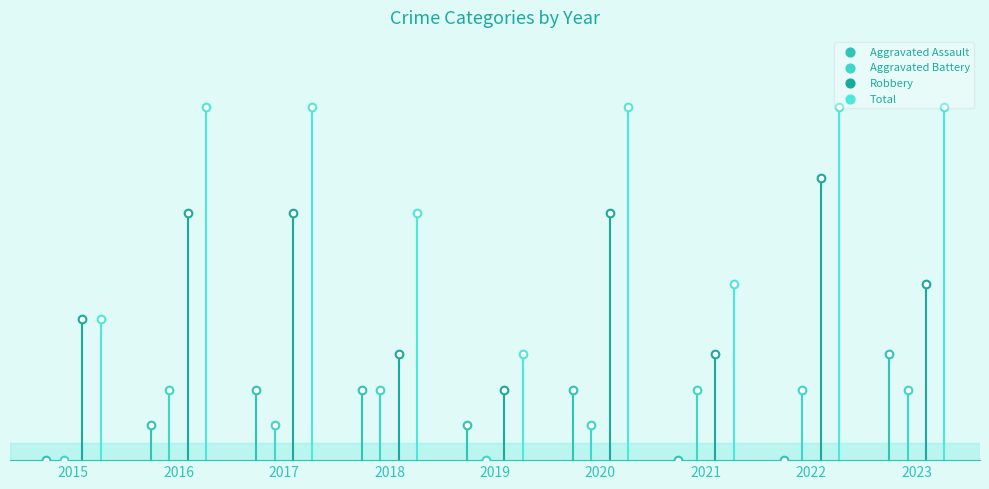

Which series has the largest total across all categories?

Total